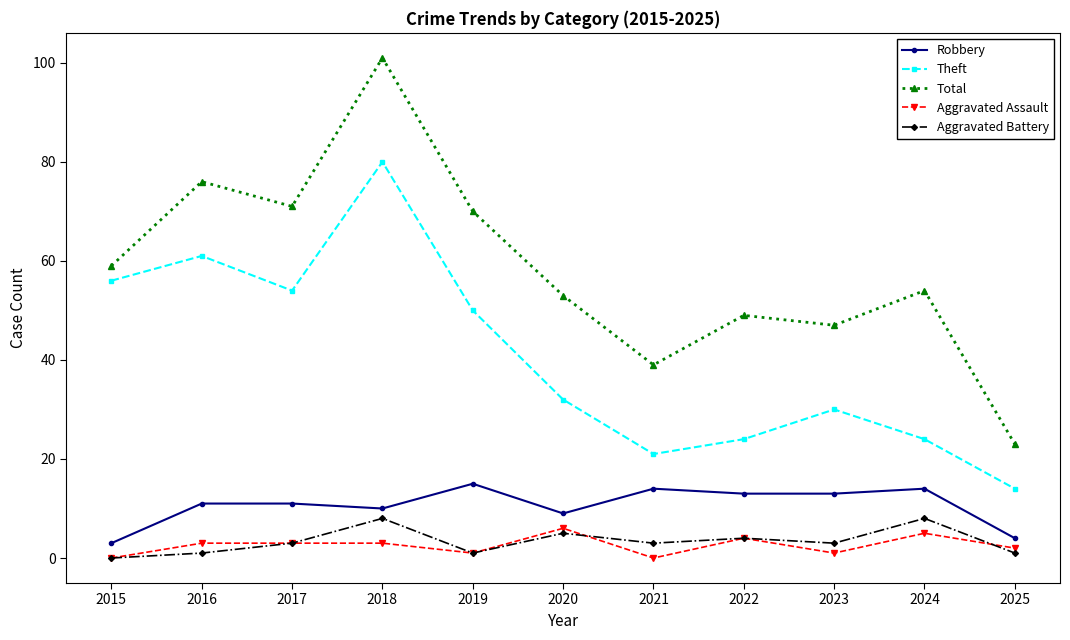

What is the difference between the highest and lowest values at 2021?

39